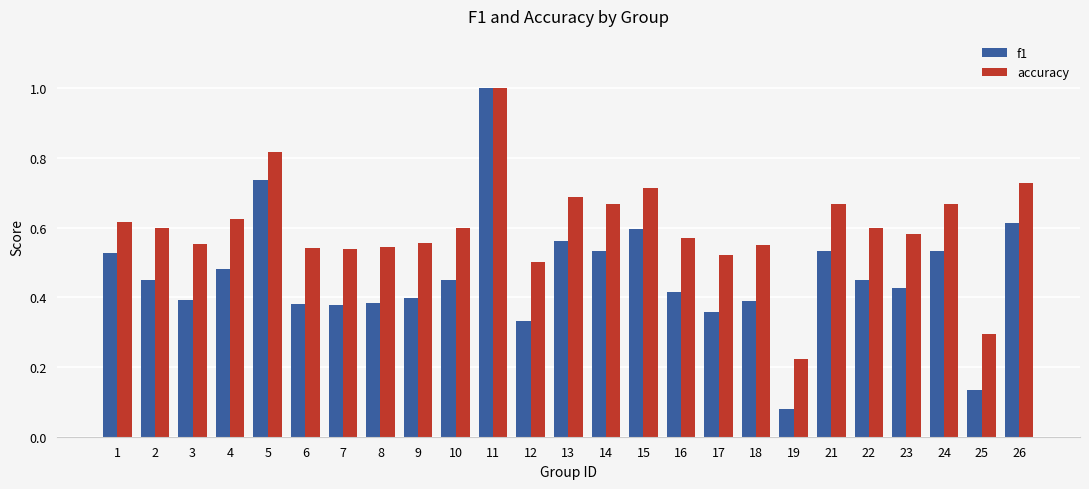

What is the sum of the accuracy values at 18 and 5?

1.4